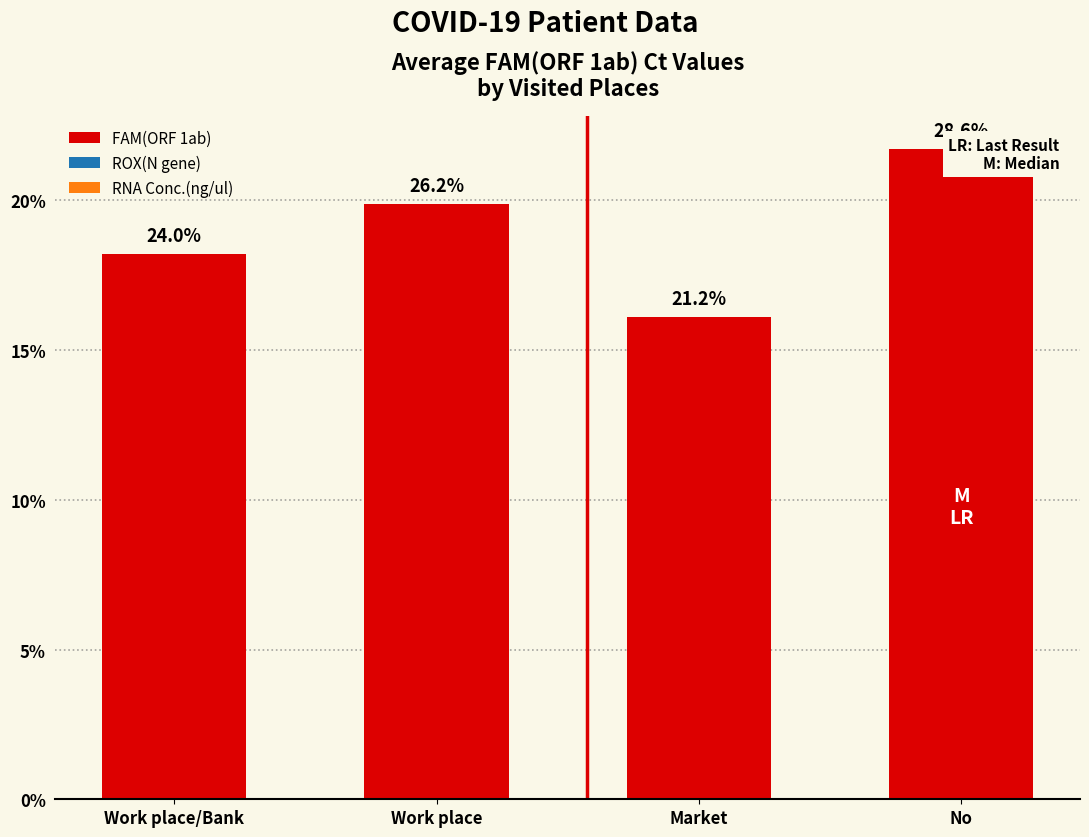

What is the spread (max minus min) of values at Work place?

19.9